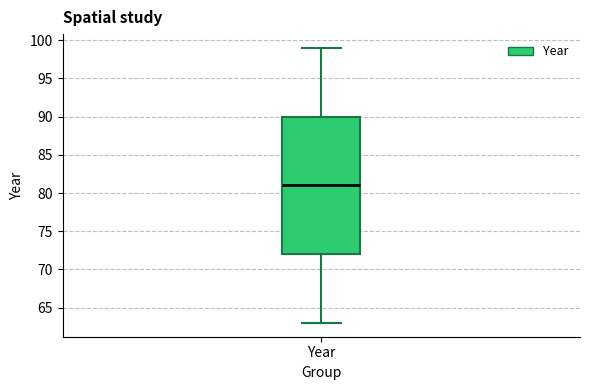

Read this box plot against the y-axis: the position of the median line, the range covered by the box, and the ends of both whiskers. The values are not printed on the chart, so give them approximately, as read against the axis.

median 81, box 72 to 90, whiskers 63 to 99